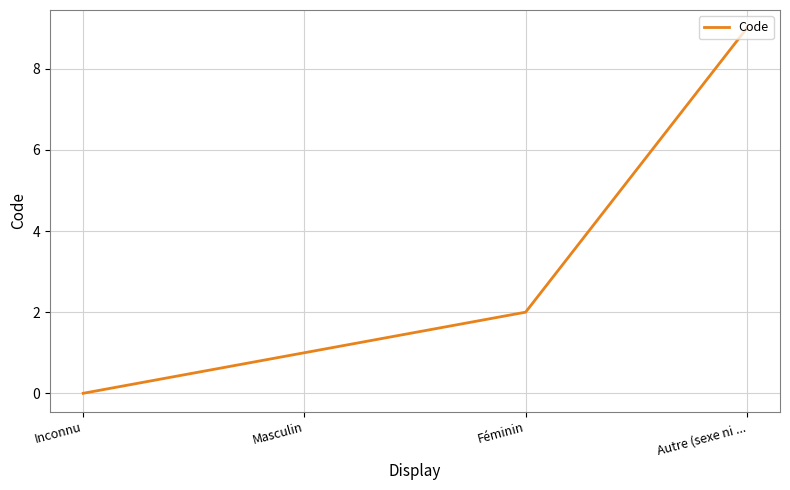

True or false: there are more than 2 points higher than both neighbors.

False